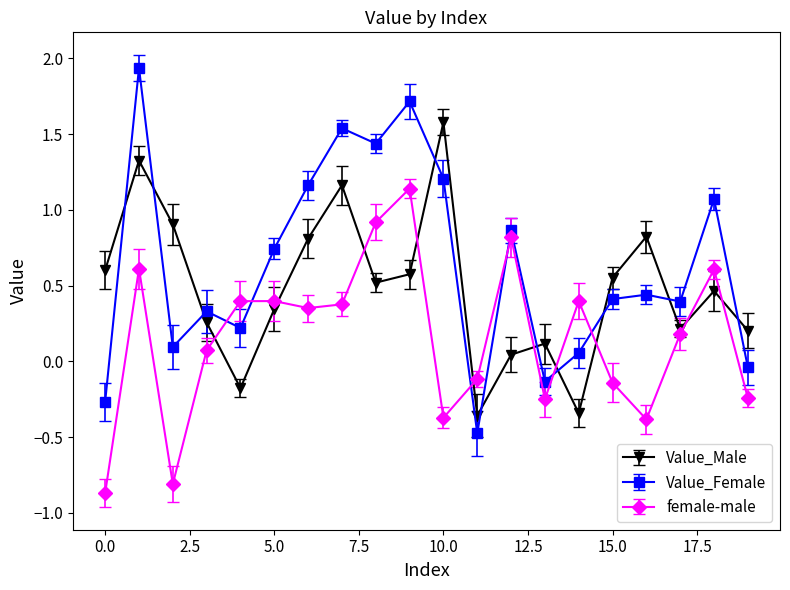

What is the difference between the maximum and minimum values in the Value_Female series?

2.4